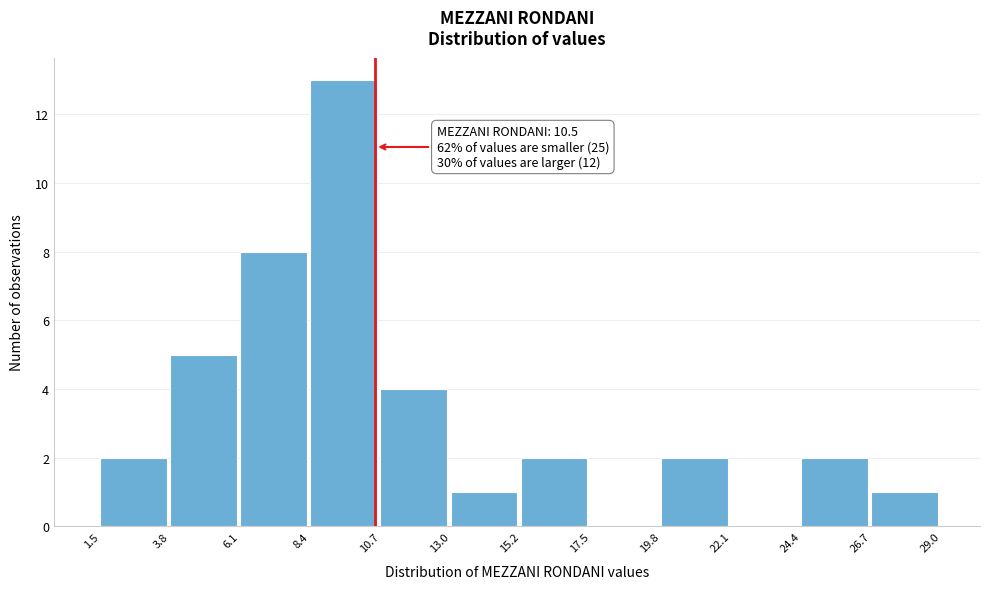

Which range on the x-axis has the tallest bar?

8.4 to 10.7